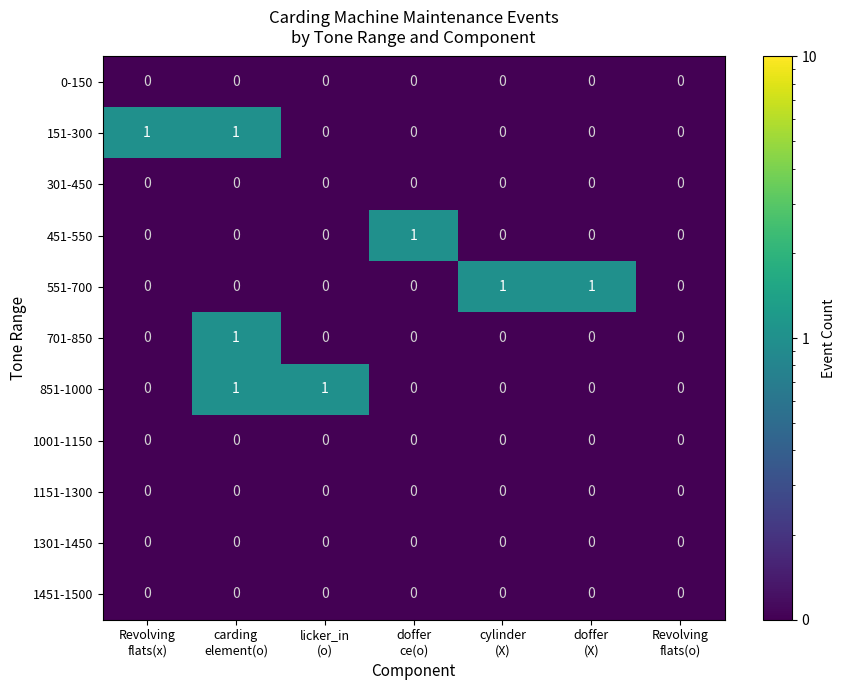

Count the number of data series in this chart.

11